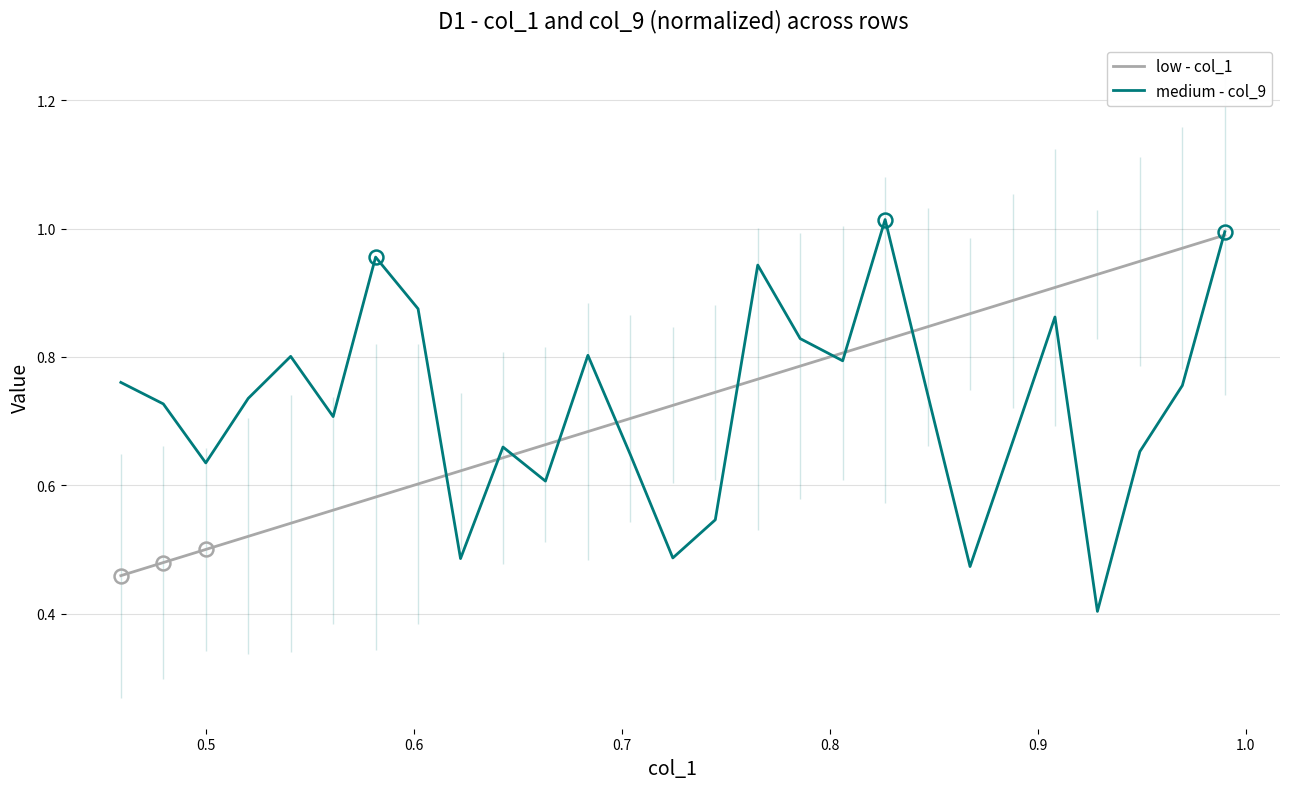

Which series has the largest range (max minus min)?

medium - col_9